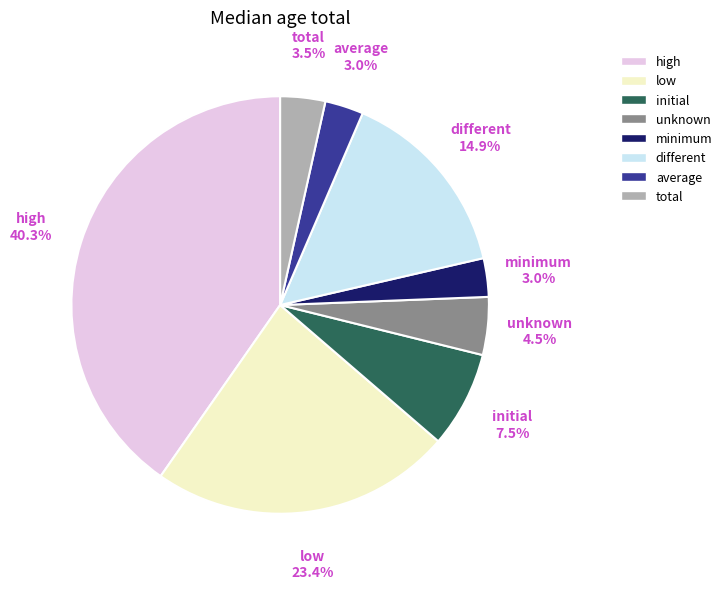

Which has a higher value, total or initial?

initial